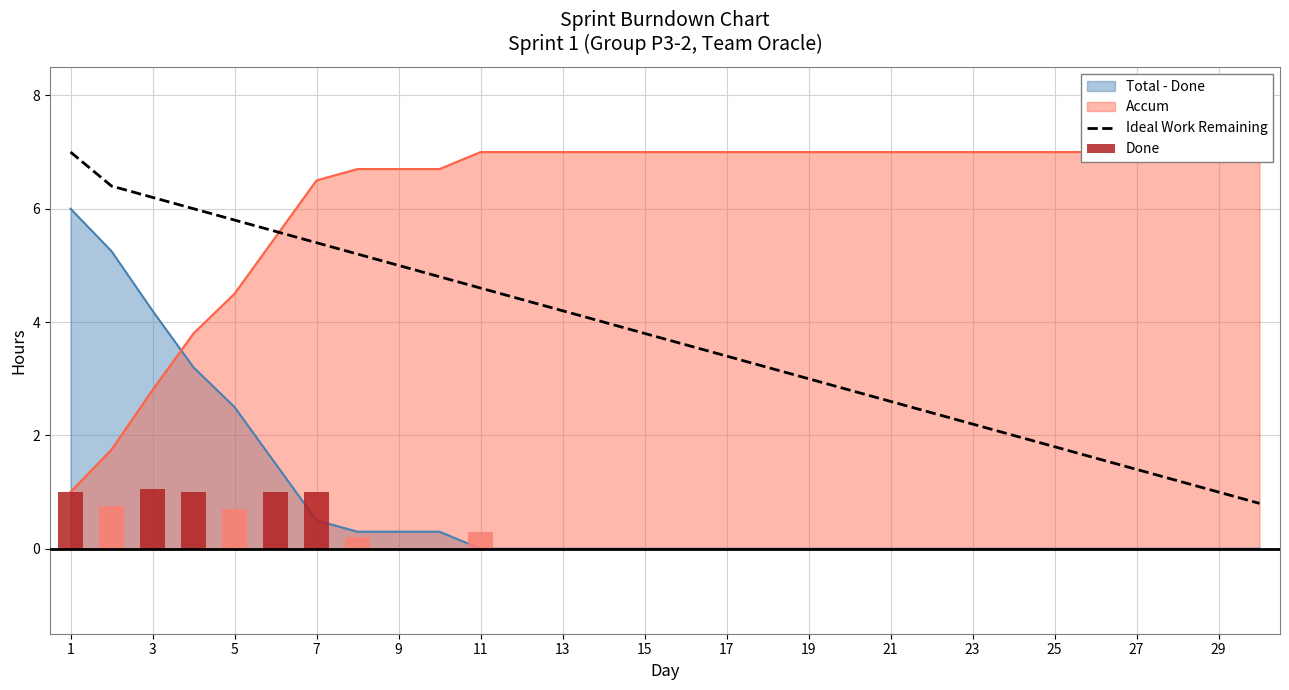

At which category does the chart reach its peak across all series?

1